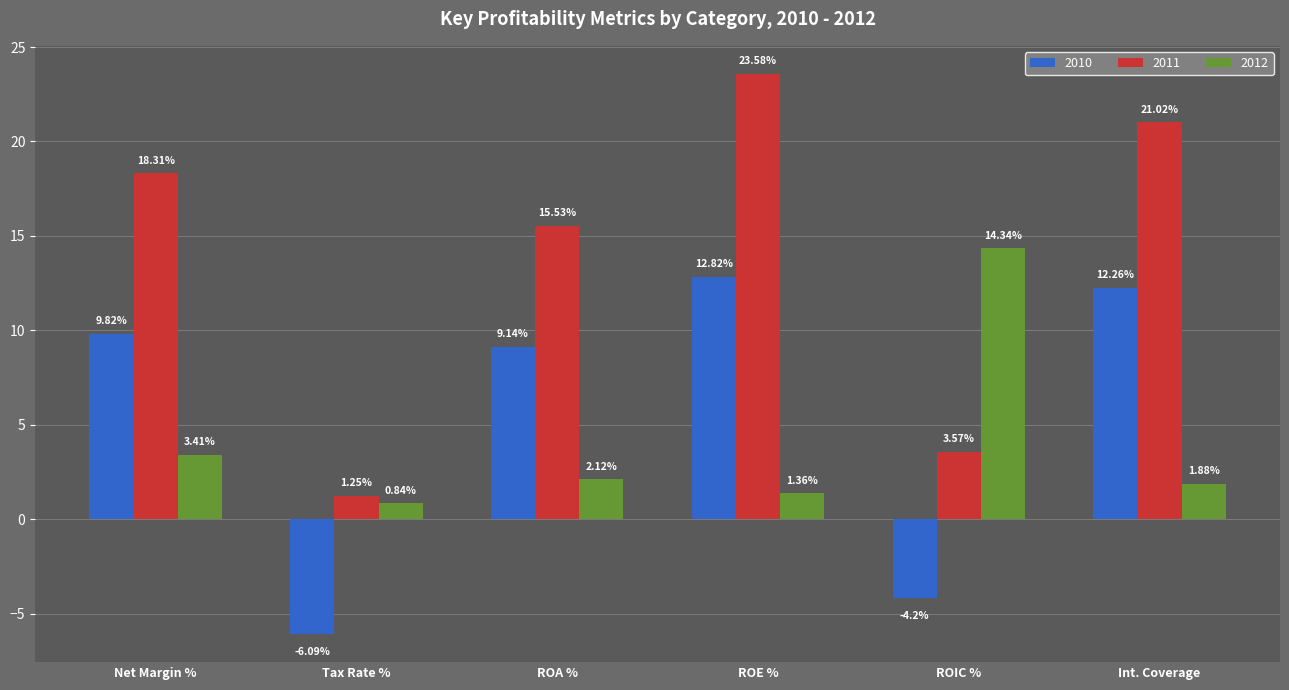

Which series has the largest range (max minus min)?

2011